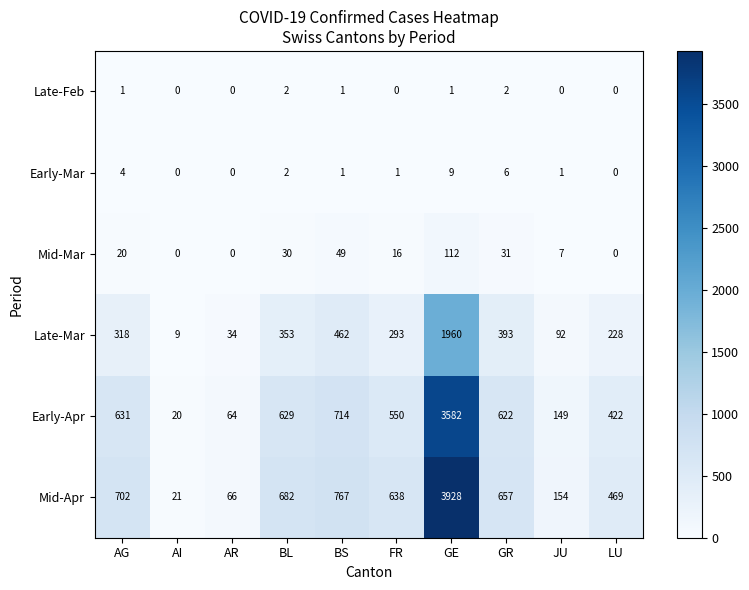

What is the difference between the Mid-Mar values at GE and AI?

112